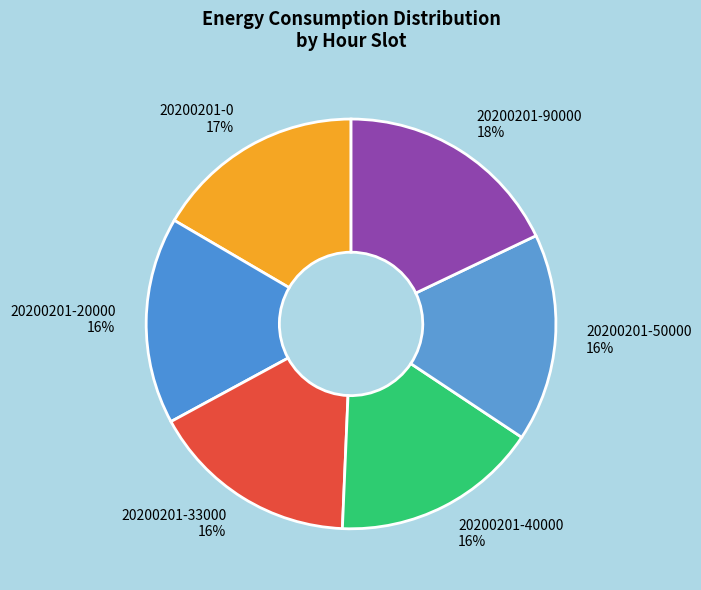

Does 20200201-0 represent more than half of the total?

No